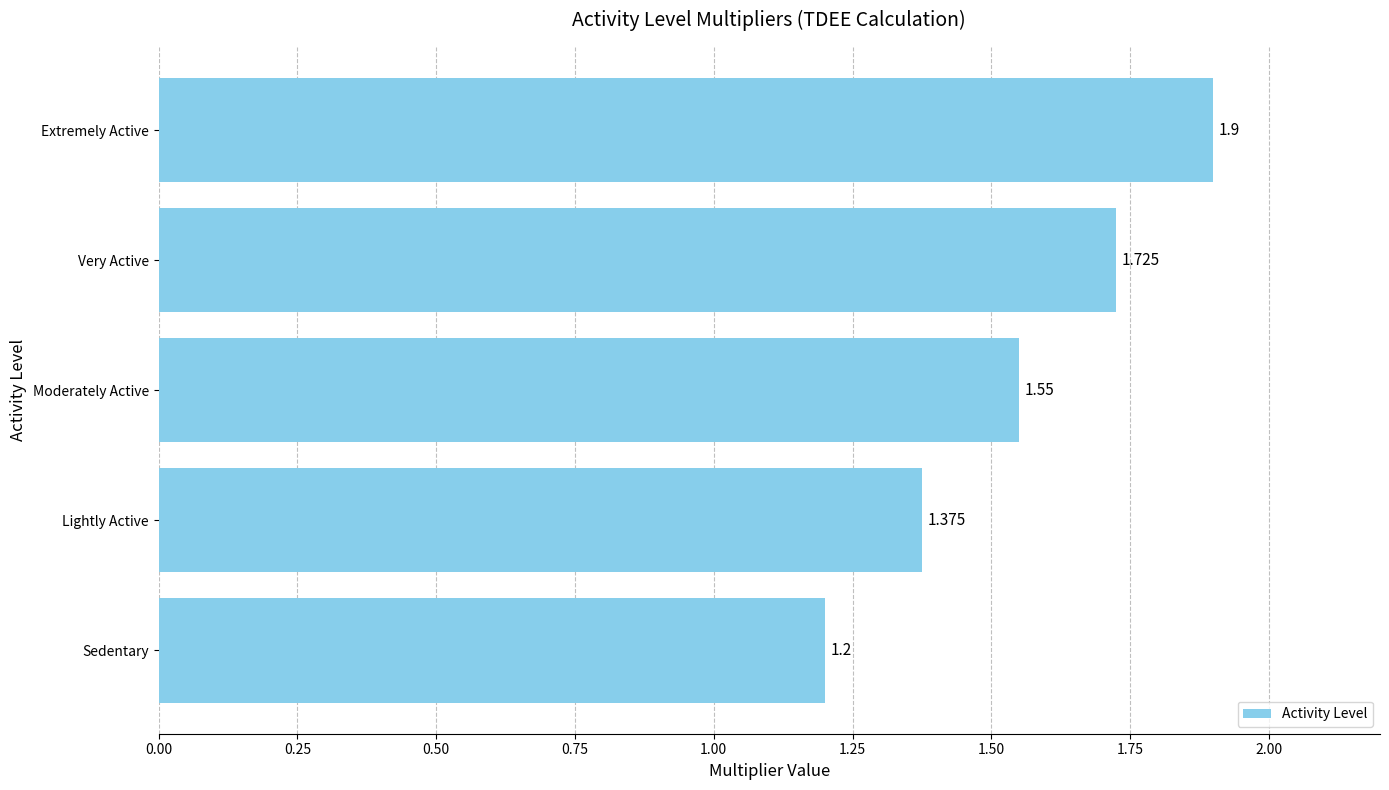

Which has a higher value, Very Active or Lightly Active?

Very Active